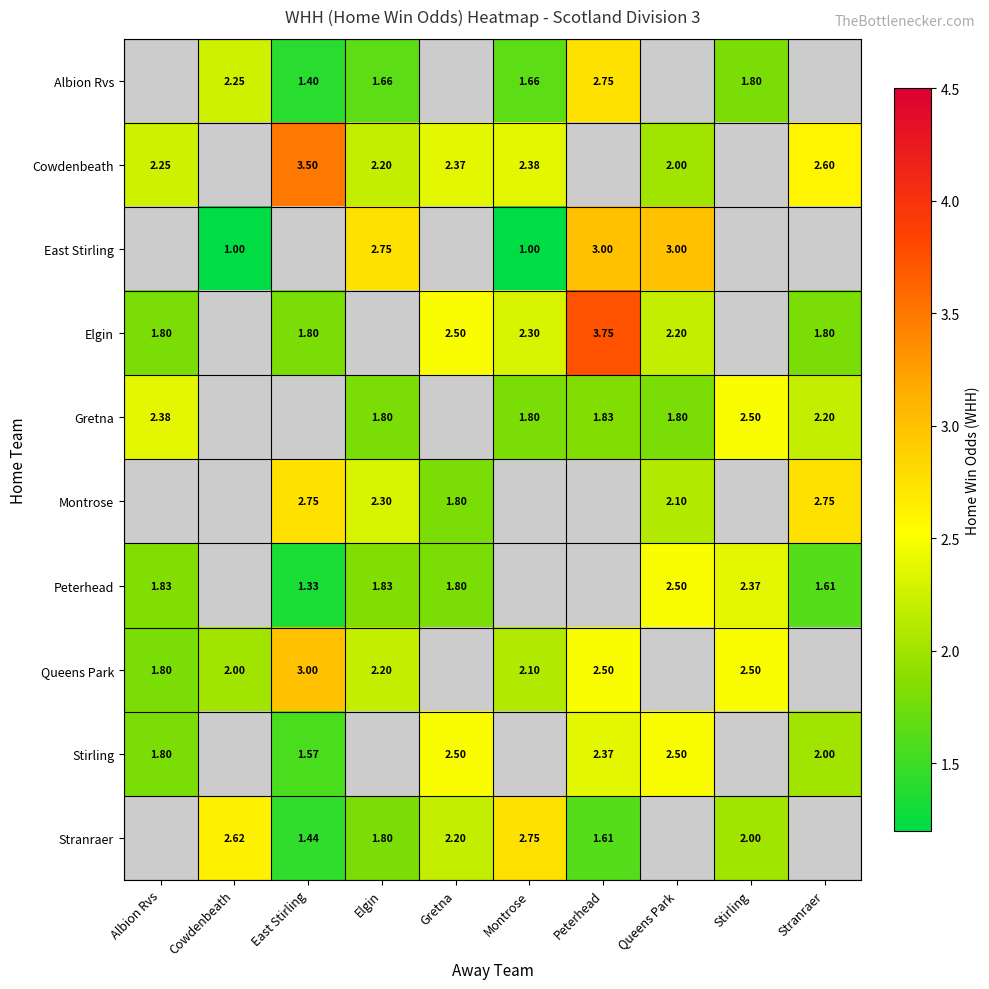

Is the value of Peterhead at Stranraer greater than the value of Elgin at Queens Park?

No